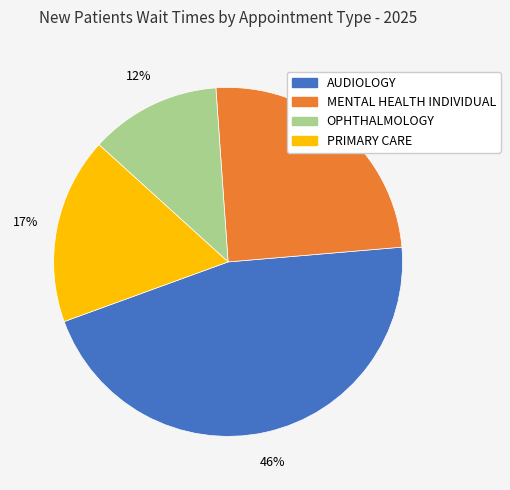

Is it true that PRIMARY CARE is 17% of the pie?

True